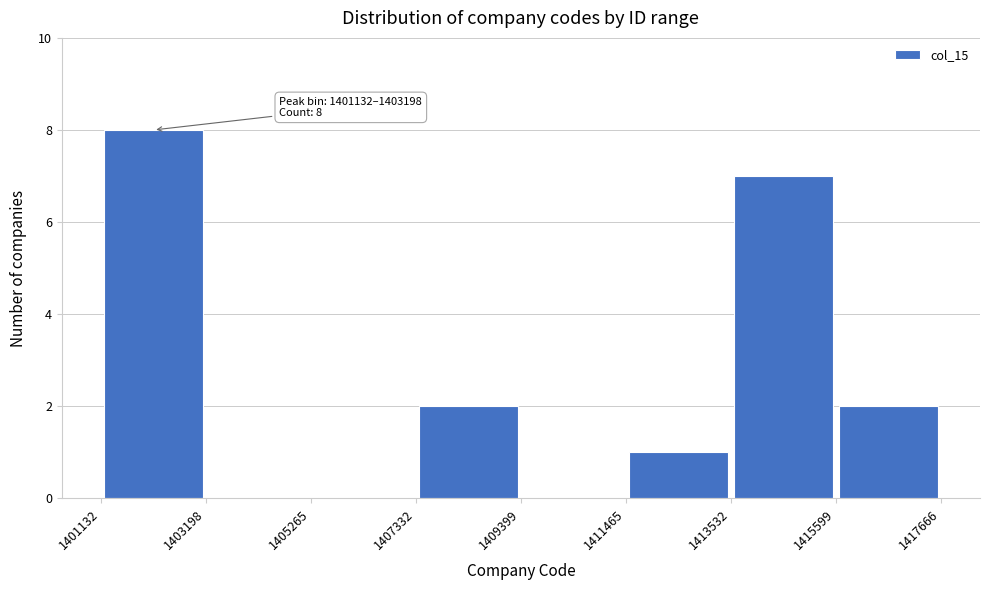

Which range on the x-axis has the tallest bar?

1401132 to 1403198